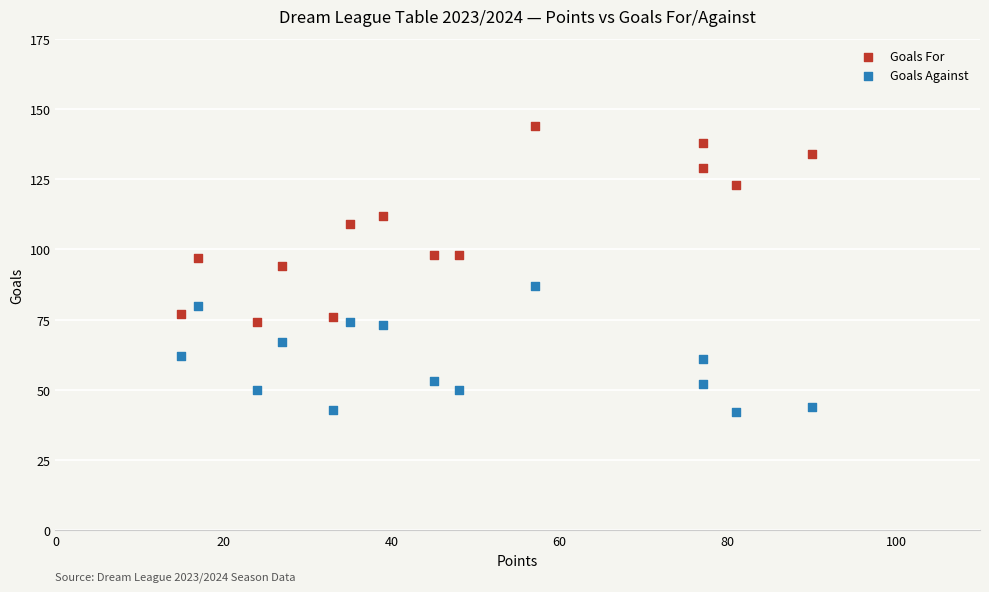

What are all the series names shown in the legend?

Goals For, Goals Against